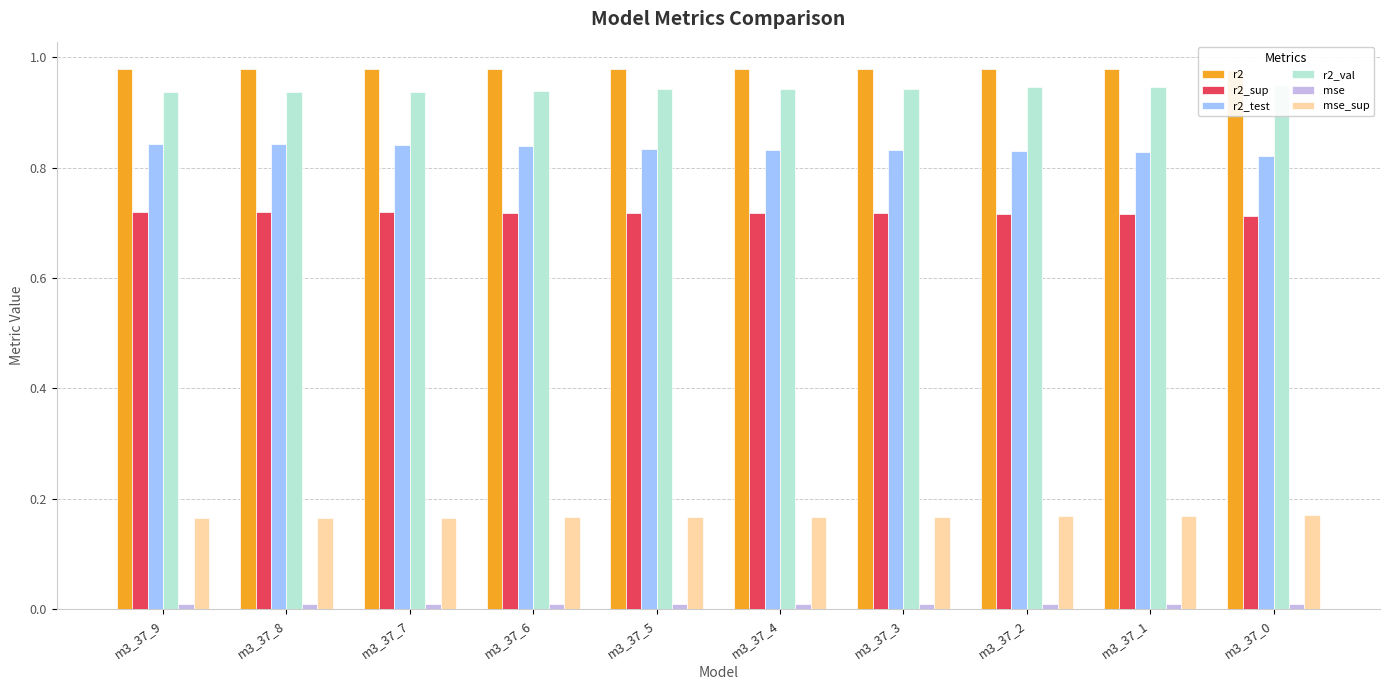

At how many categories does at least one series exceed 0?

10